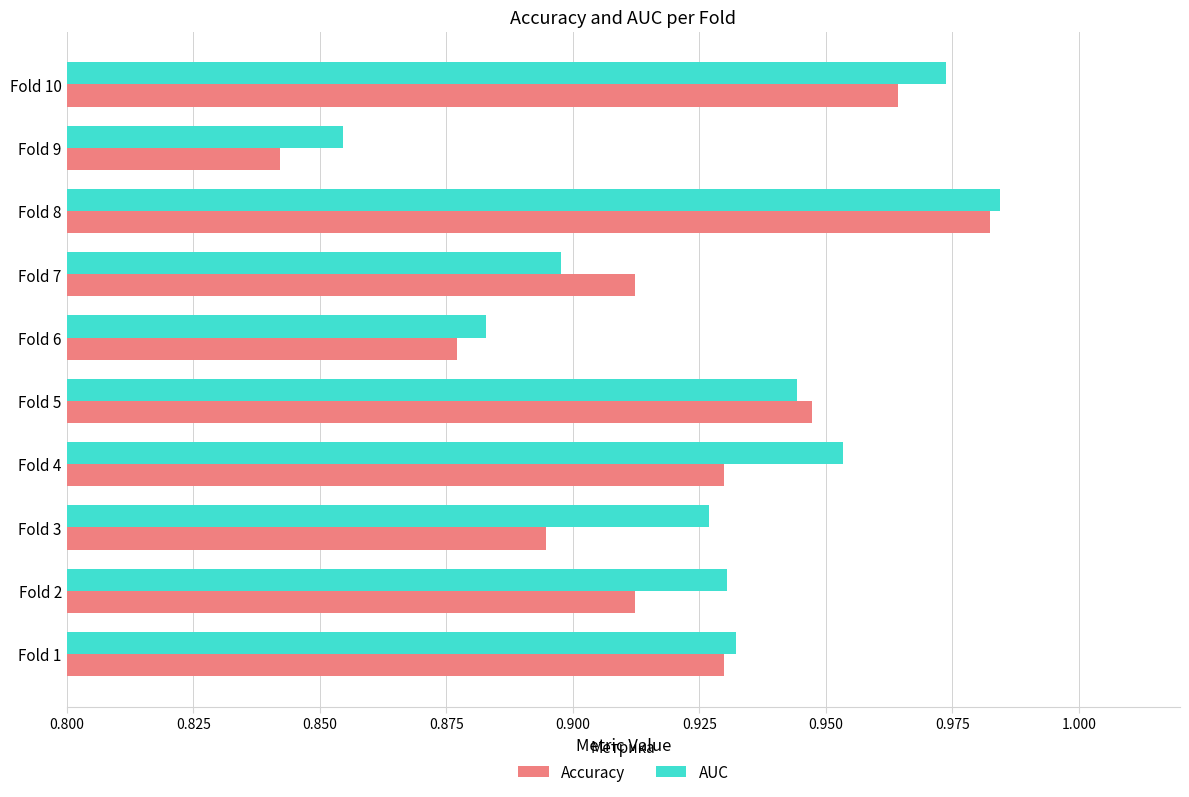

What is the difference between the second highest and second lowest values in the AUC series?

0.1